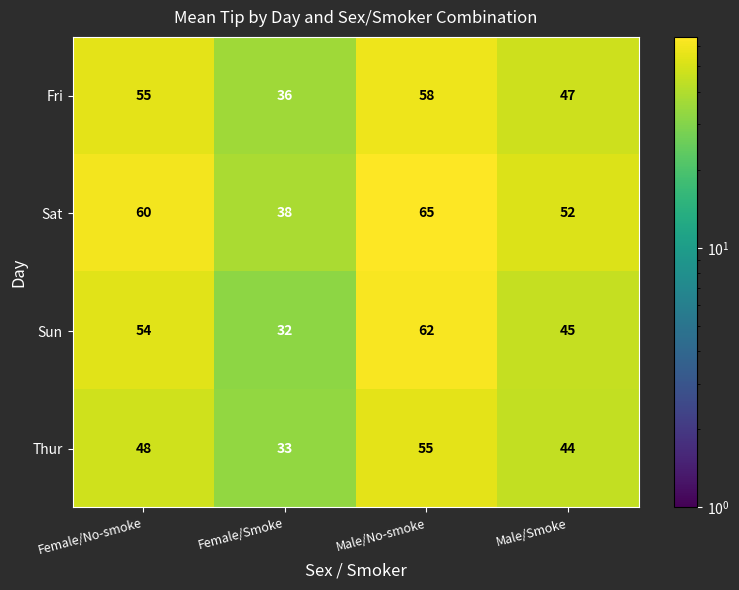

Read the Fri value at Male/No-smoke, to the nearest 5.

60